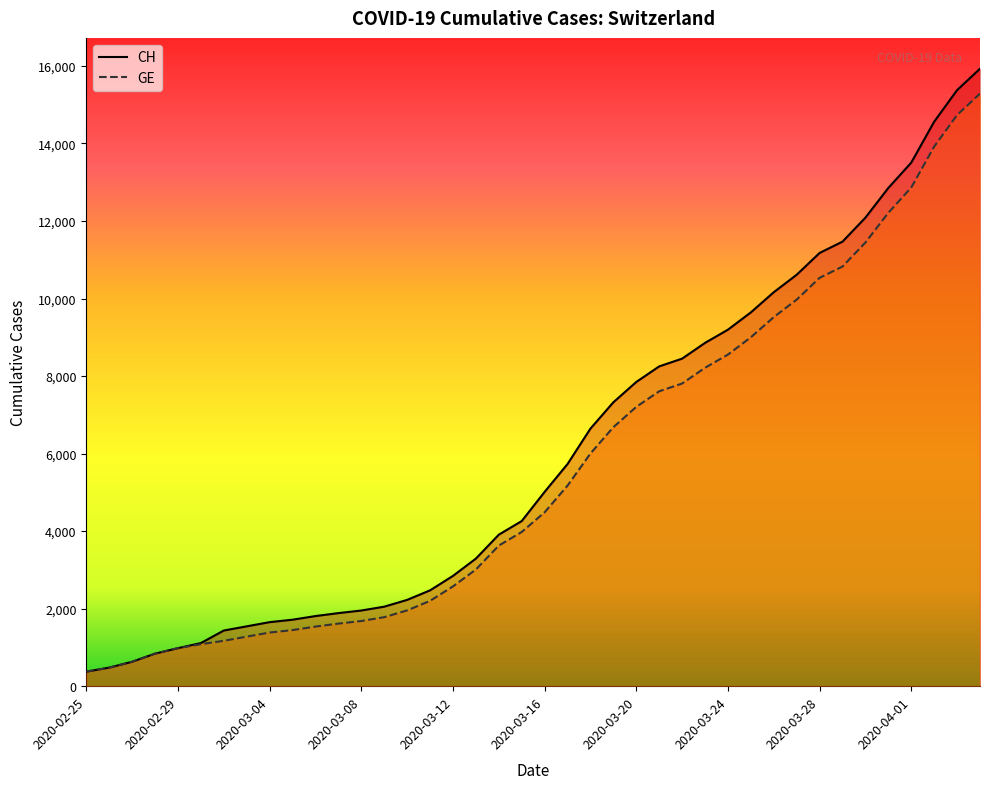

Where does the GE series first go above 4485?

2020-03-17